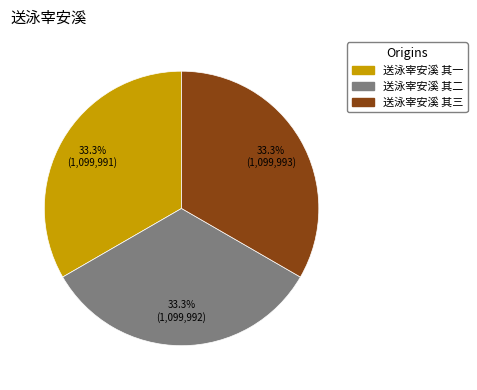

True or false: 送泳宰安溪 其三 accounts for 33% of the total.

True